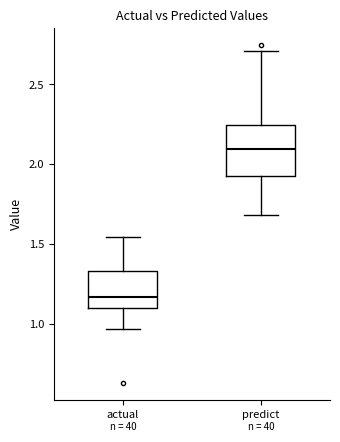

Where is the upper edge of the box for actual on the y-axis? The values are not printed on the chart, so give them approximately, as read against the axis.

1.35